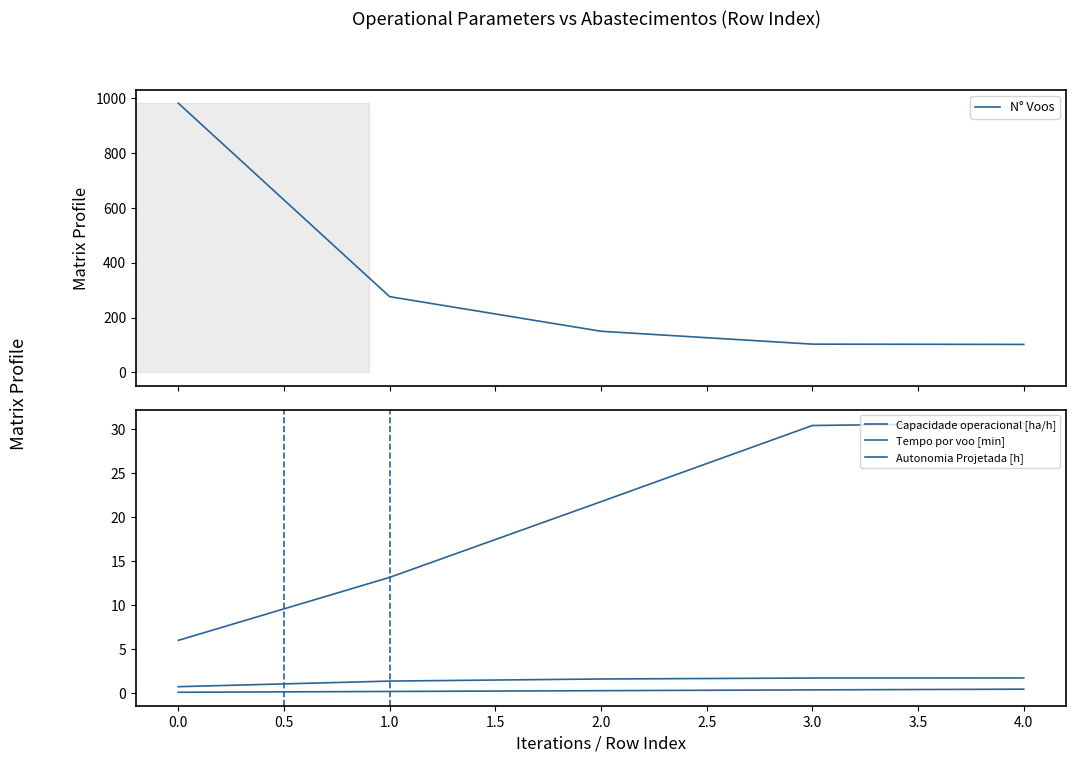

True or false: Capacidade operacional [ha/h] and Tempo por voo [min] cross at least once.

False